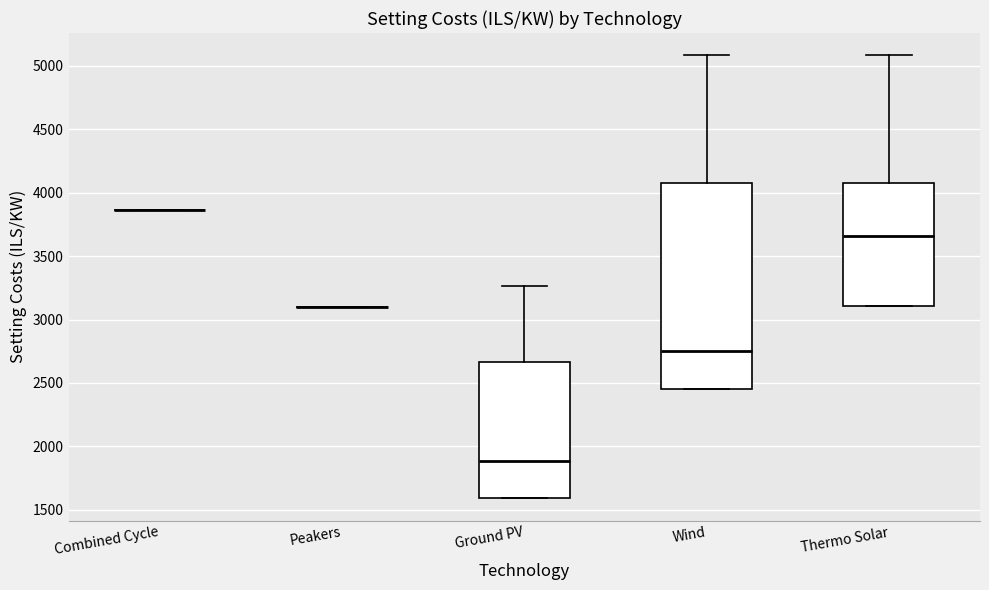

Which box is the tallest, from its lower edge to its upper edge?

Wind